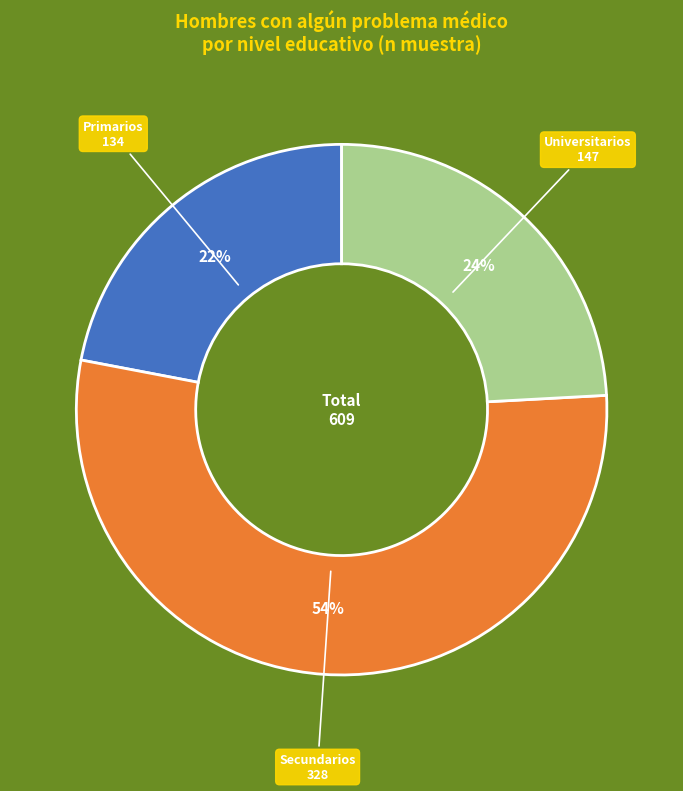

How many segments does this pie chart have?

3